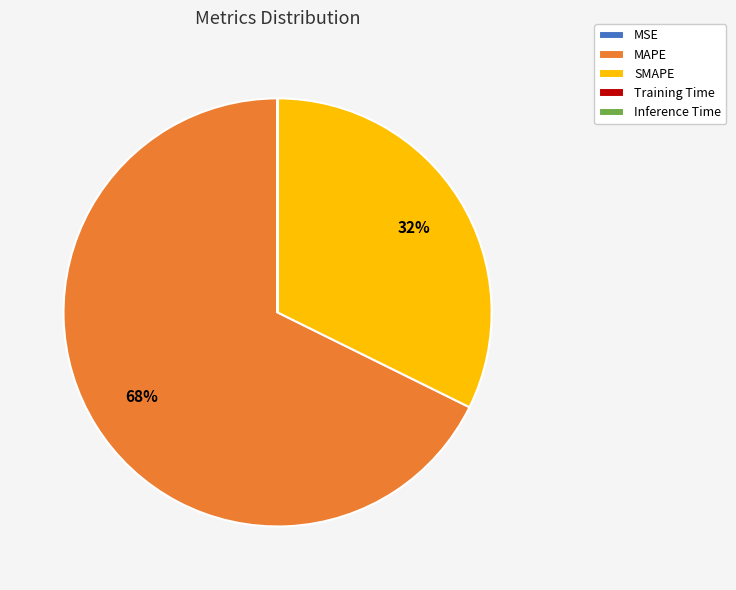

Which slice is the largest?

MAPE